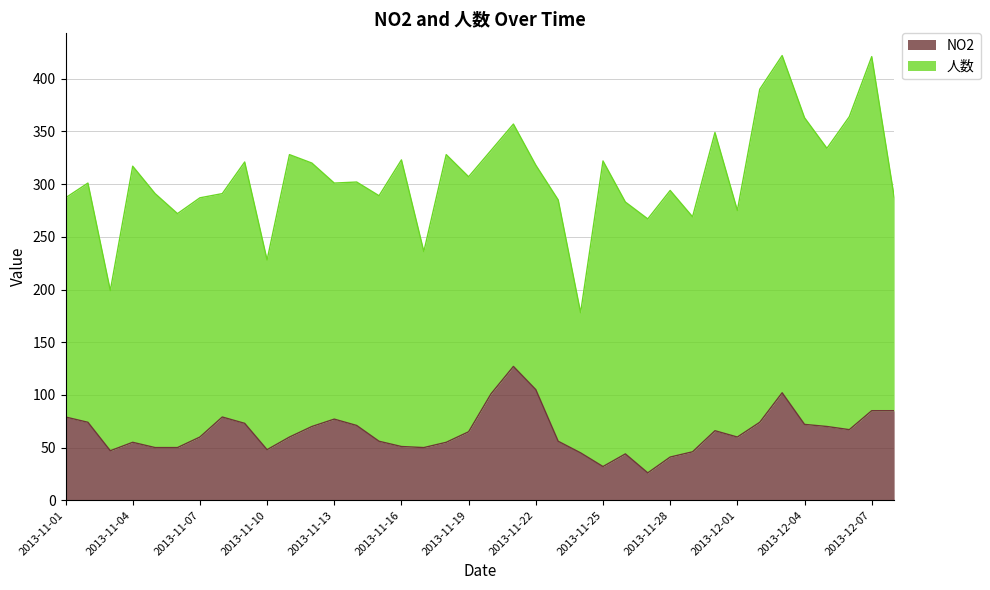

What is the total value across all series at 2013-11-10?

228